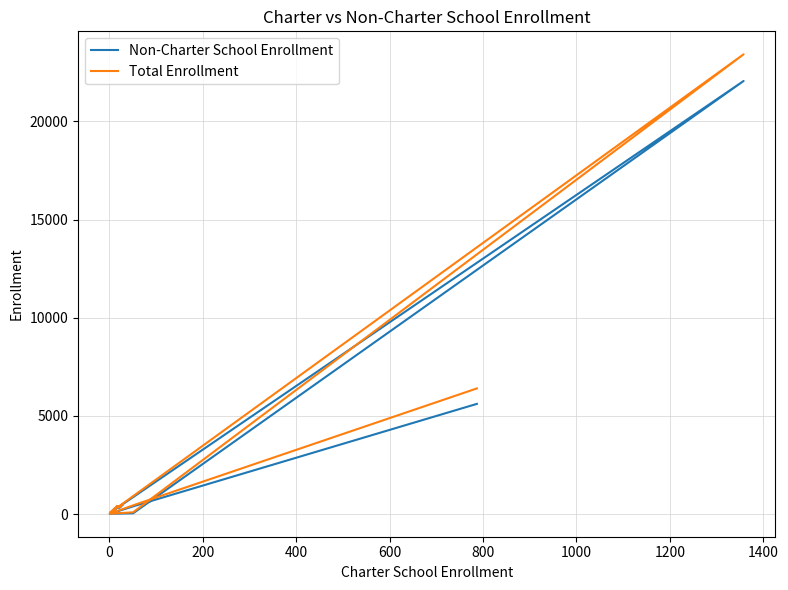

What is the spread (max minus min) of values at 0?

22